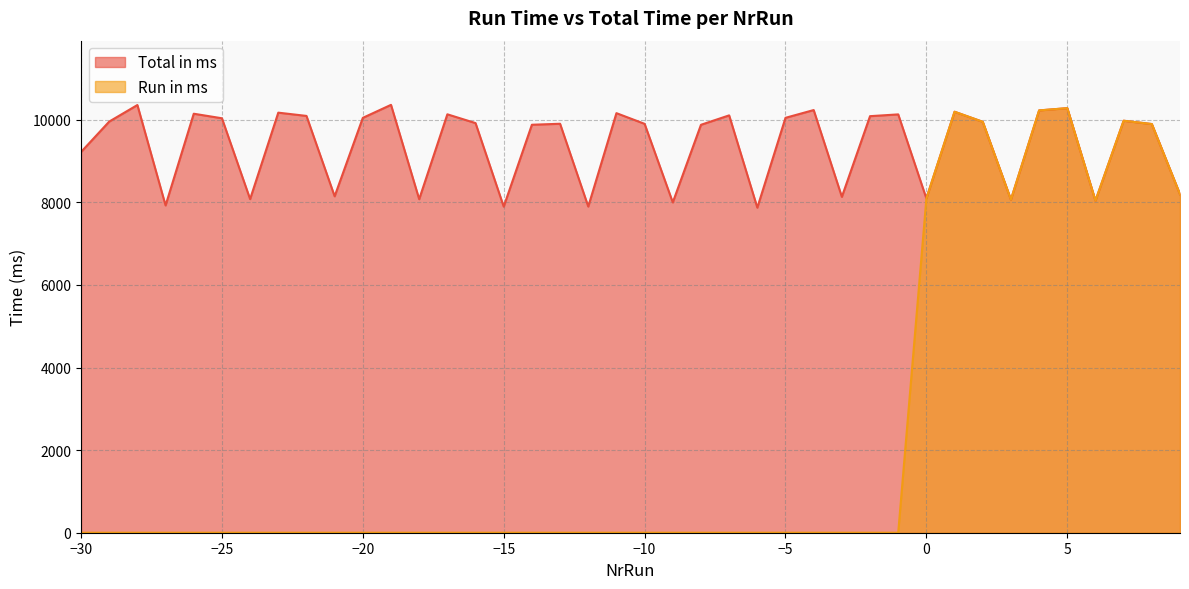

What is the sum of the Total in ms values at -7 and -10?

20011